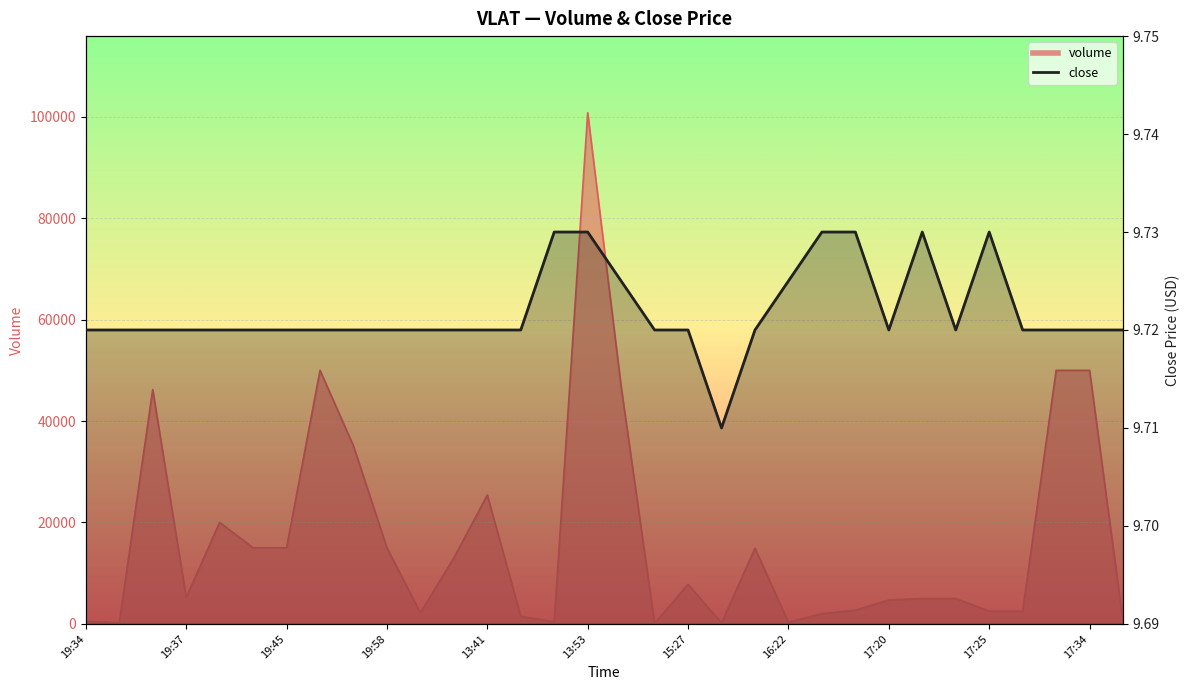

What position from the right is 19?

13